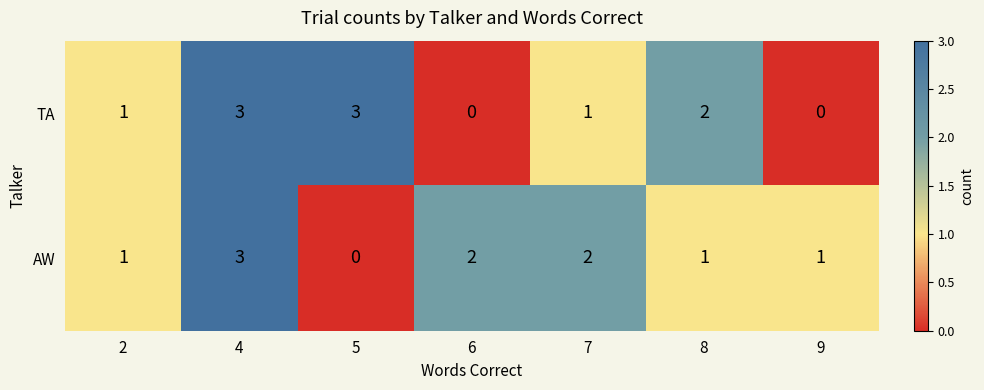

Reading right to left, transcribe all the data shown in this chart.

TA: 0	2	1	0	3	3	1
AW: 1	1	2	2	0	3	1